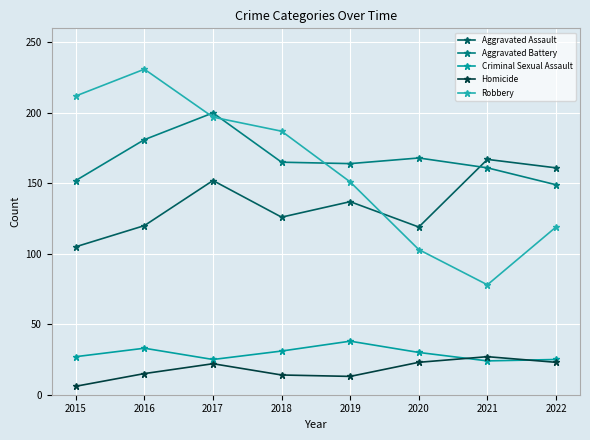

True or false: Homicide has a value of 23 at 2022.

True